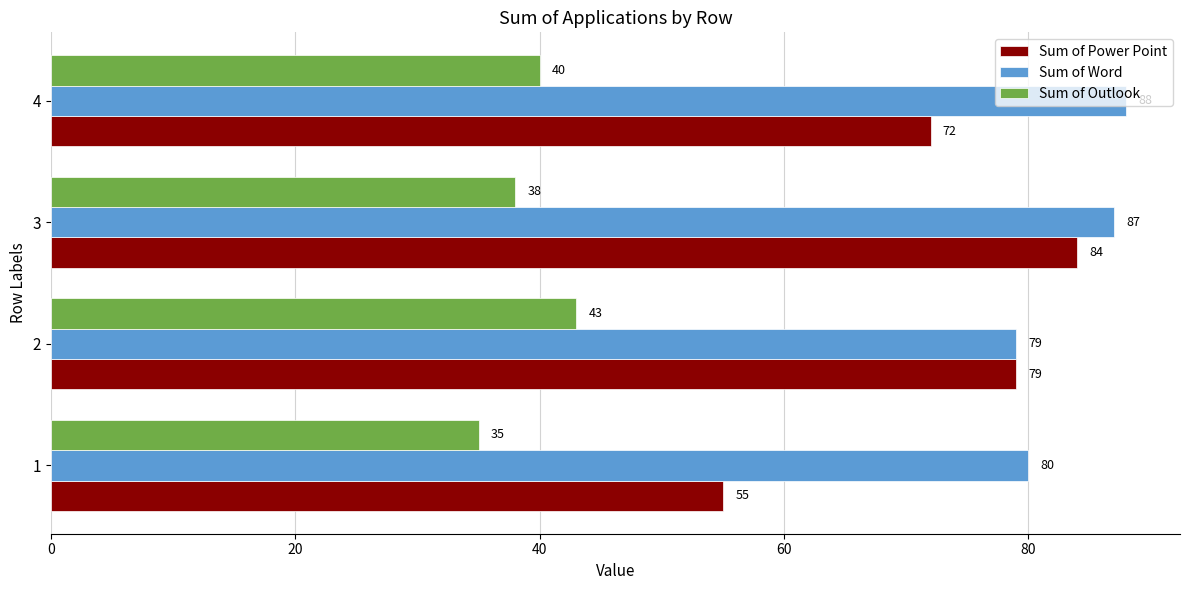

How many values in the Sum of Outlook series are below 40?

2